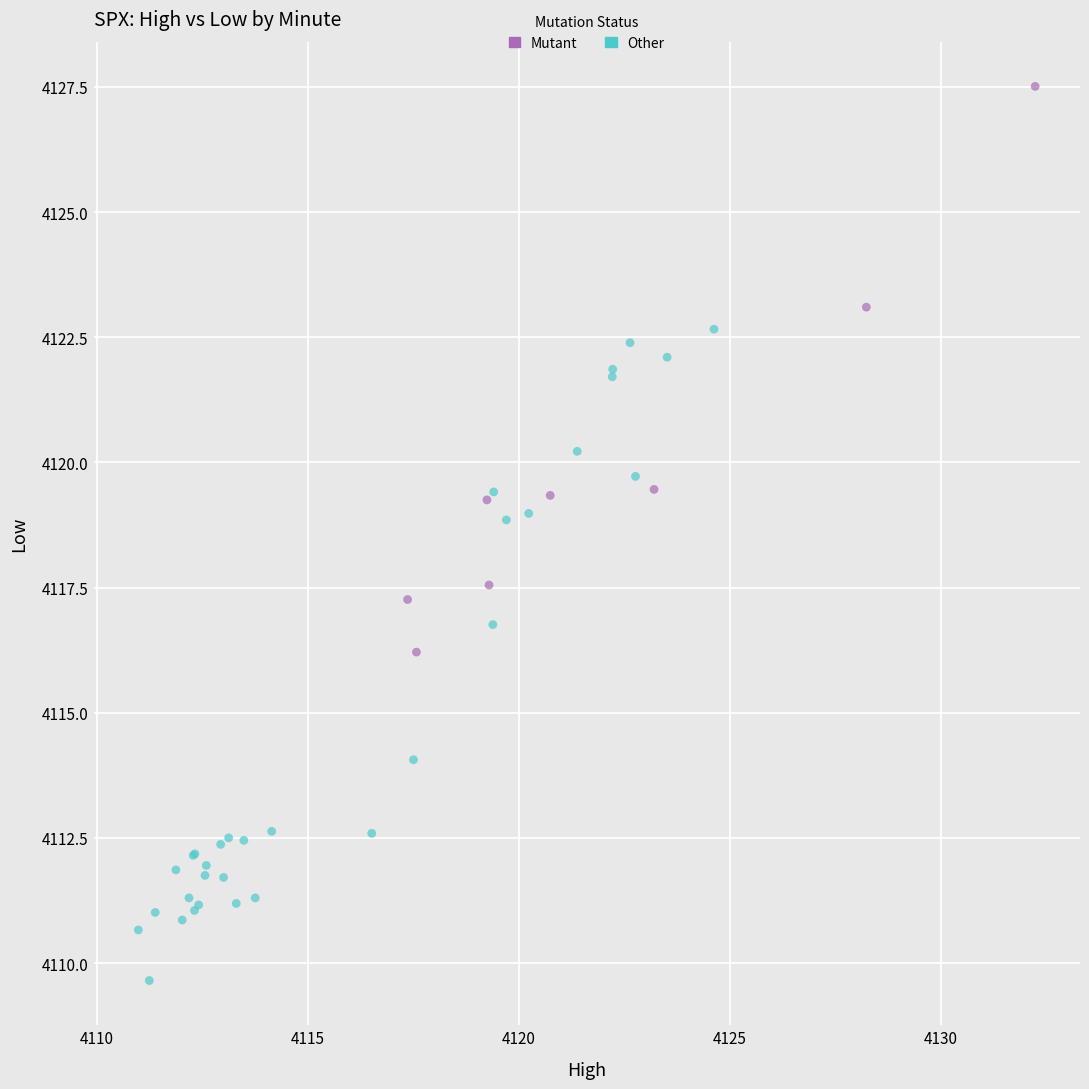

Which series has the widest spread of Y values?

Other